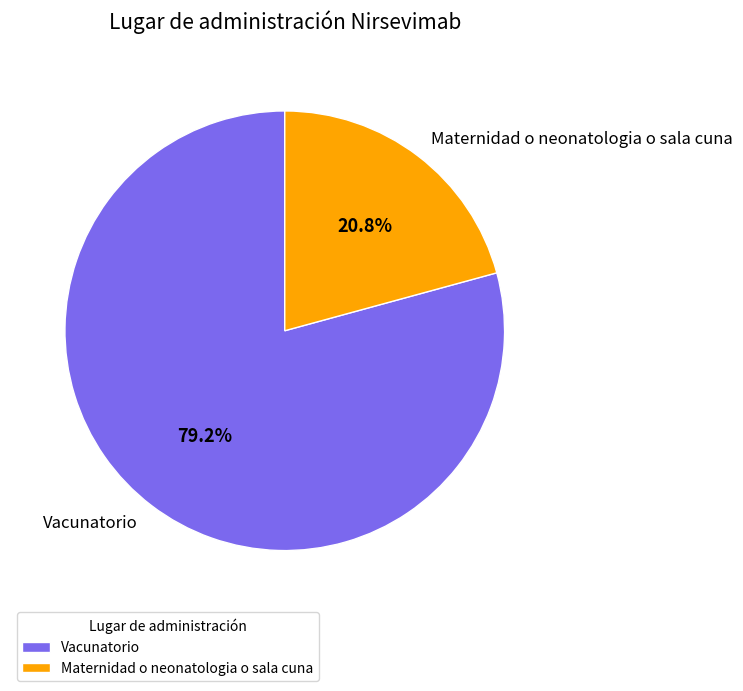

How many slices are in this pie chart?

2